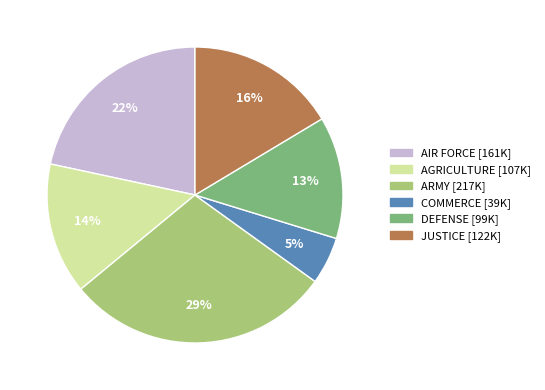

True or false: DEFENSE [99K] accounts for 8% of the total.

False